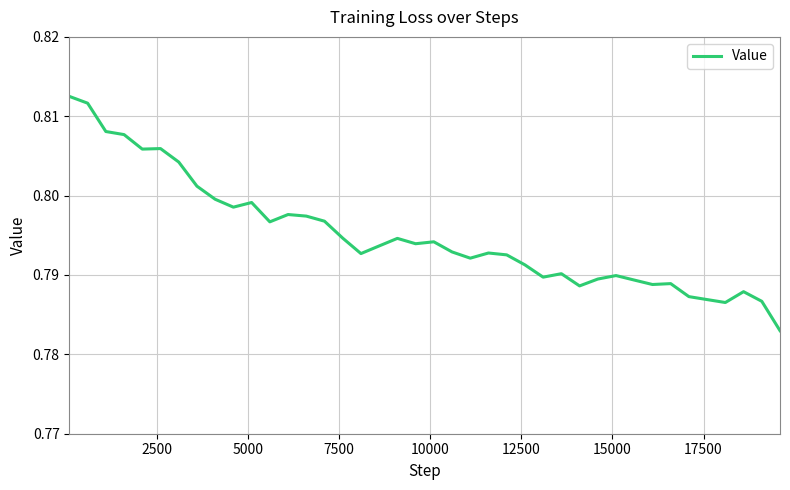

Is this an area chart (filled region under the line)?

No